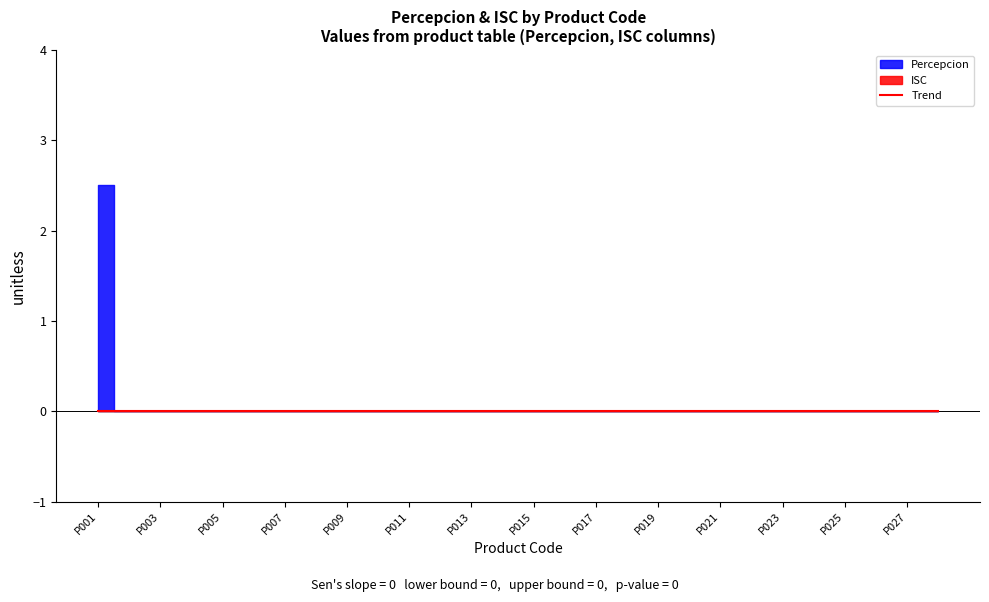

Is this an area chart (filled region under the line)?

No